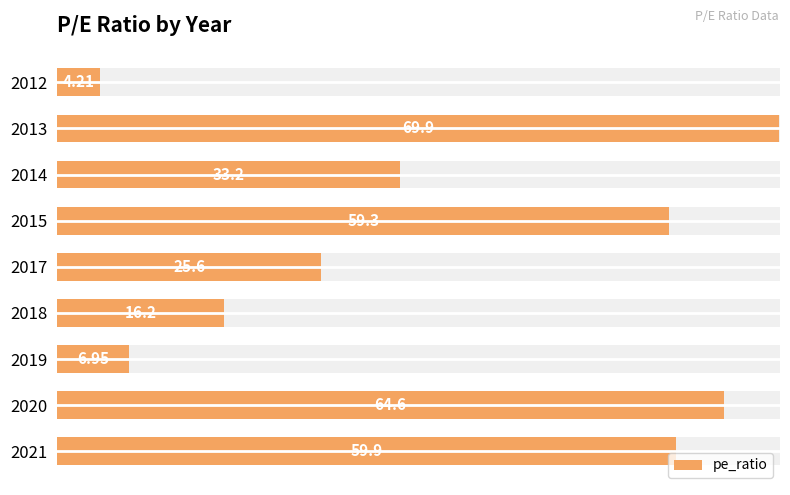

What is the difference between the second highest and minimum values?

60.4